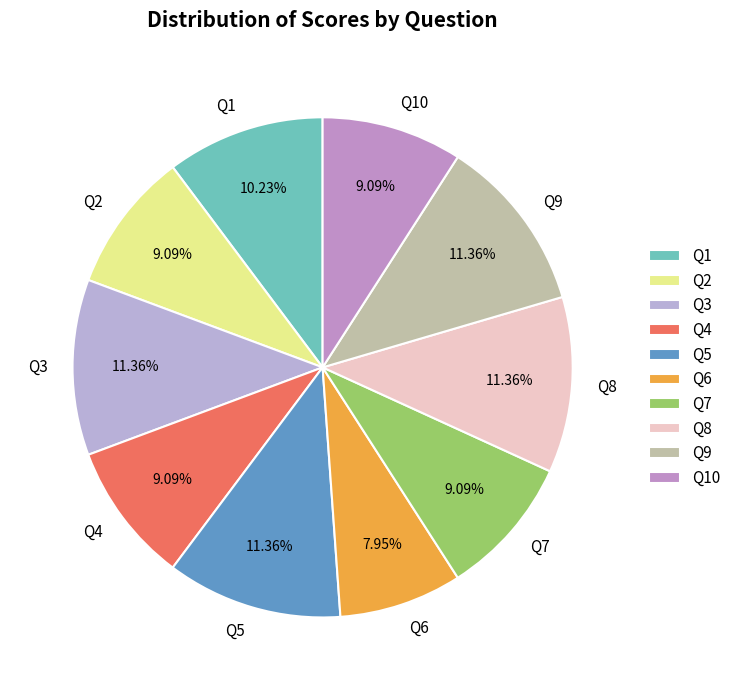

Approximately how many times larger is the value at Q2 compared to Q9?

0.8